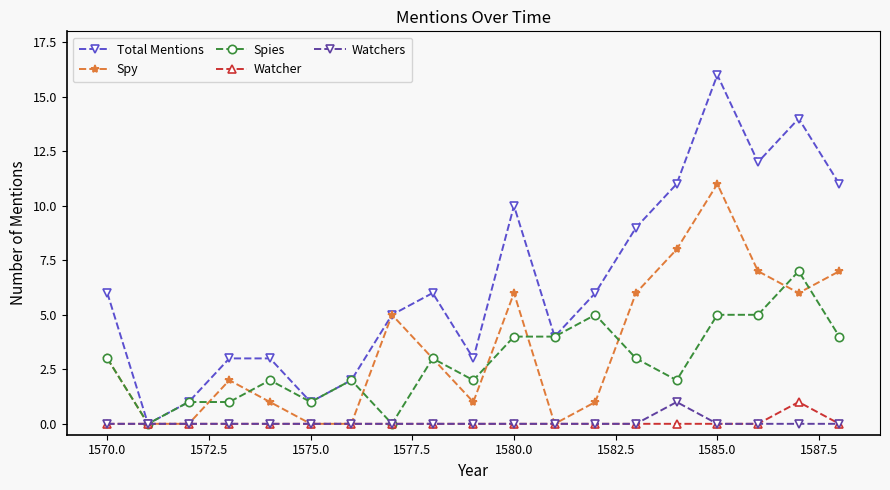

Which series has the largest total across all categories?

Total Mentions